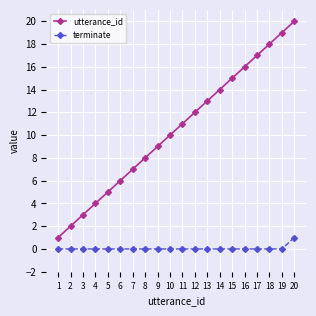

Is the value of utterance_id at 10 greater than the value of terminate at 18?

Yes